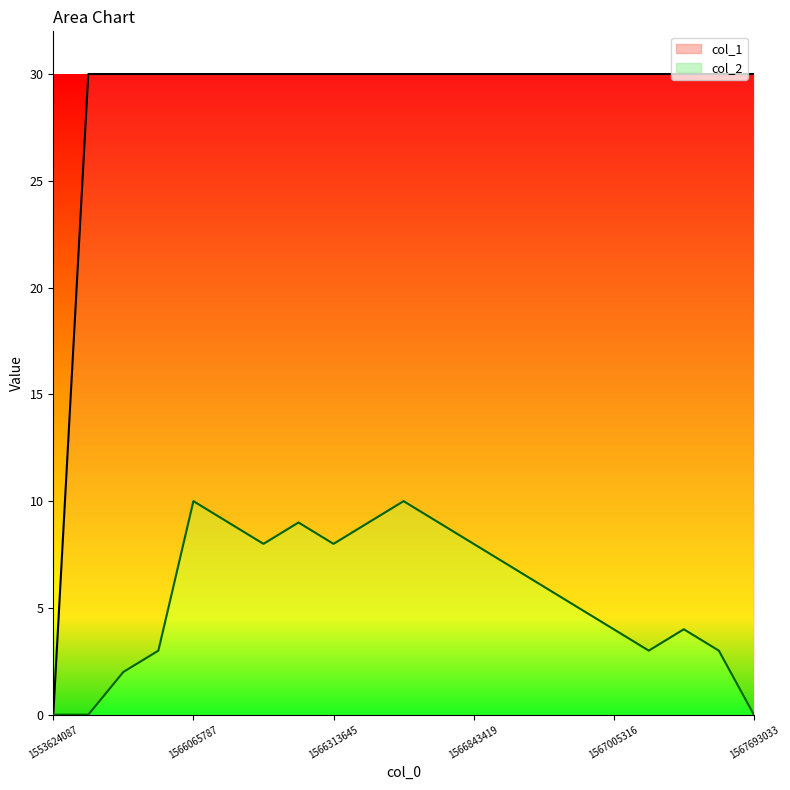

True or false: col_2 and col_1 cross at least once.

False